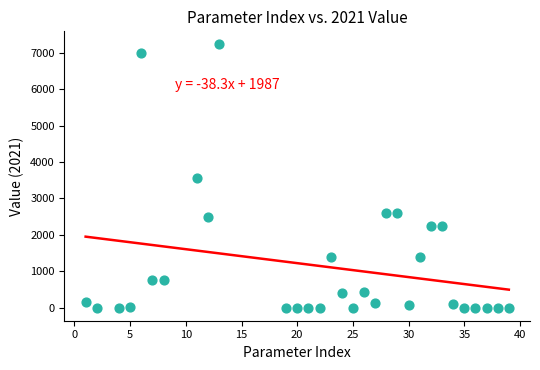

What is the range of X values (max minus min)?

38.0